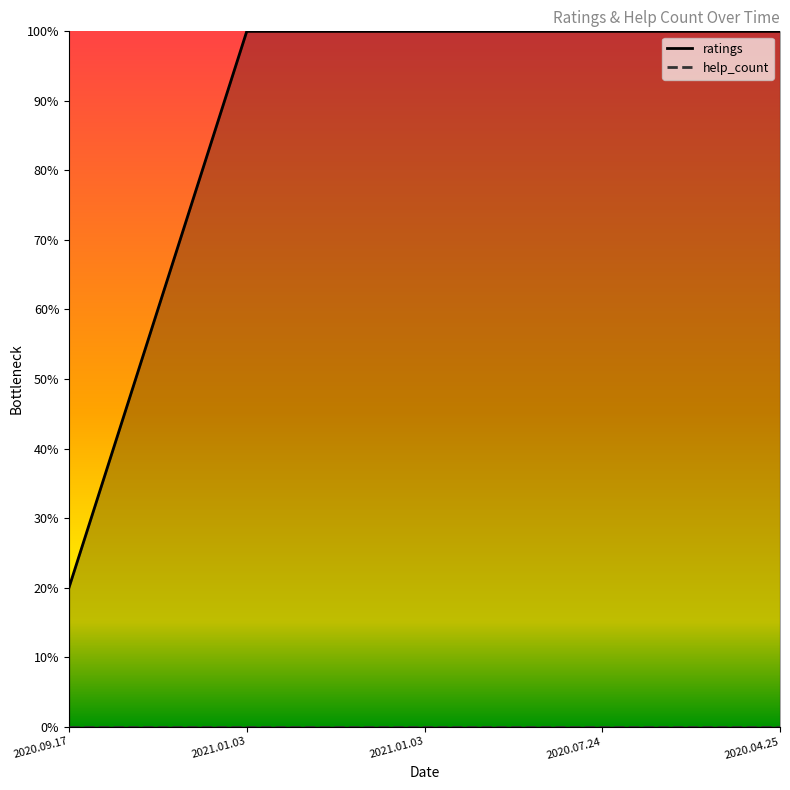

What value does the data have at 2021.01.03?

100